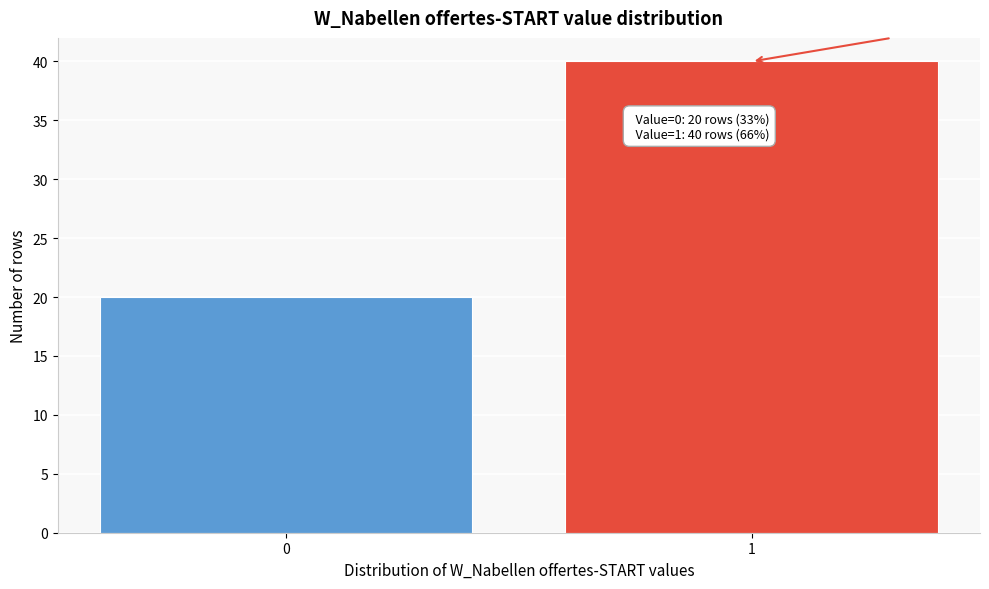

Reading left to right, transcribe all the data shown in this chart.

0=20	1=40